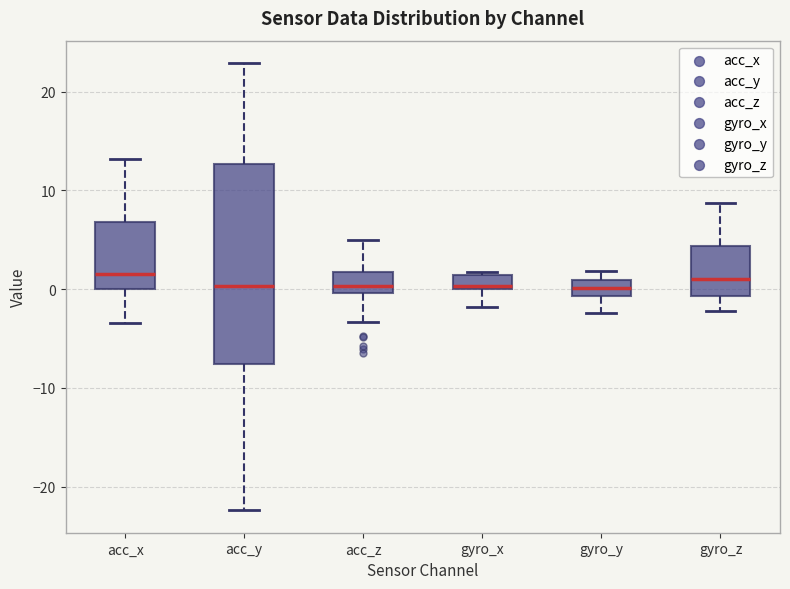

Comparing the boxes themselves (not the whiskers), which one is the tallest?

acc_y